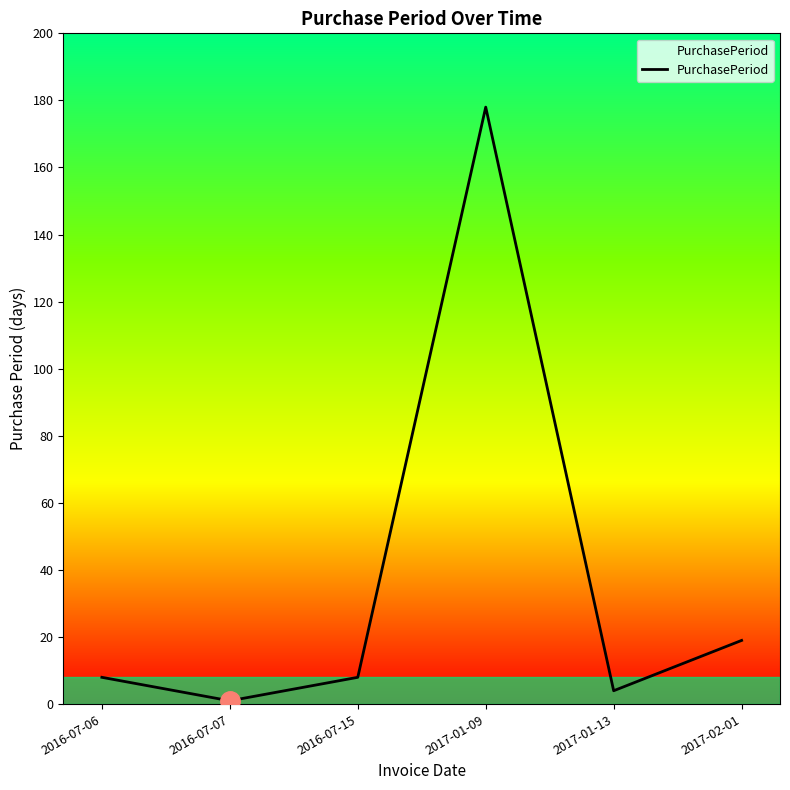

Does the chart have visible grid lines?

No